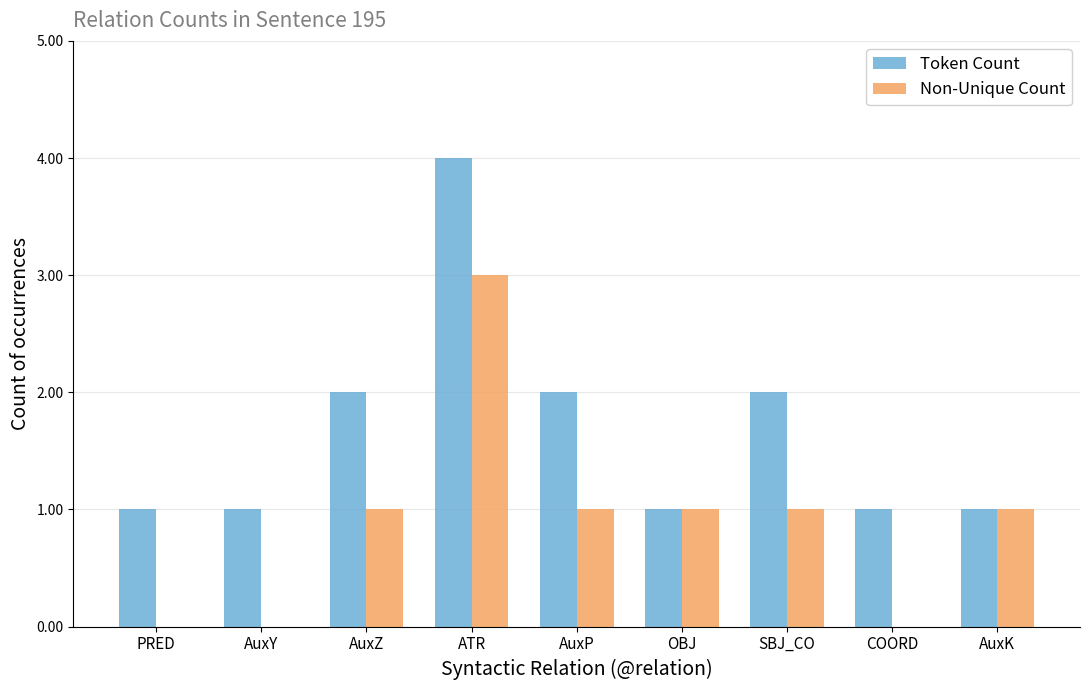

Is the value of Non-Unique Count at SBJ_CO greater than the value of Token Count at AuxZ?

No